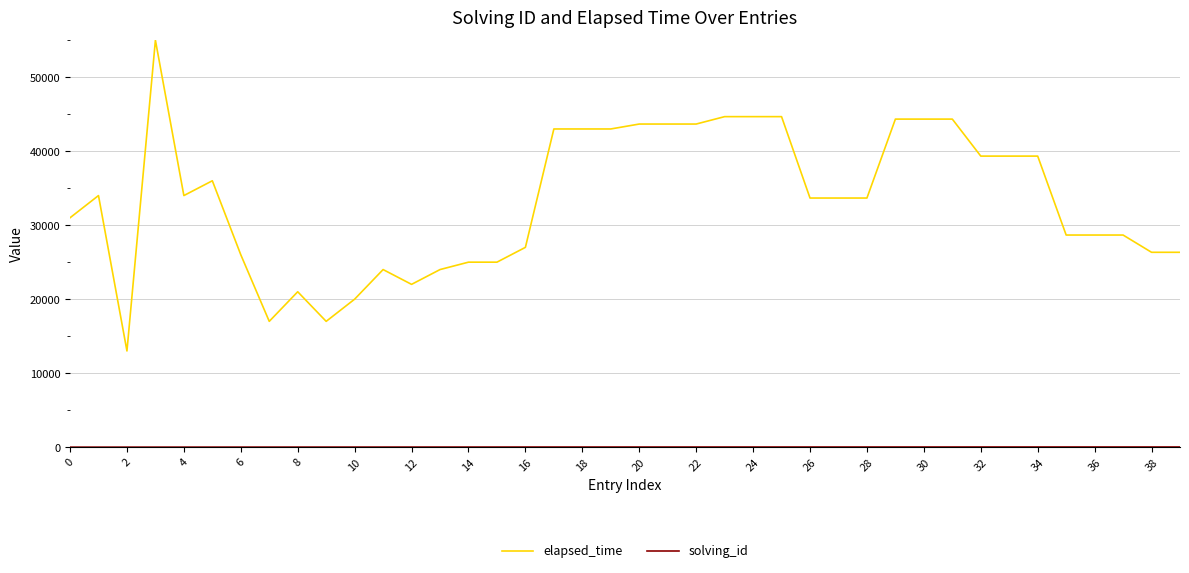

What is the minimum value for elapsed_time?

13000